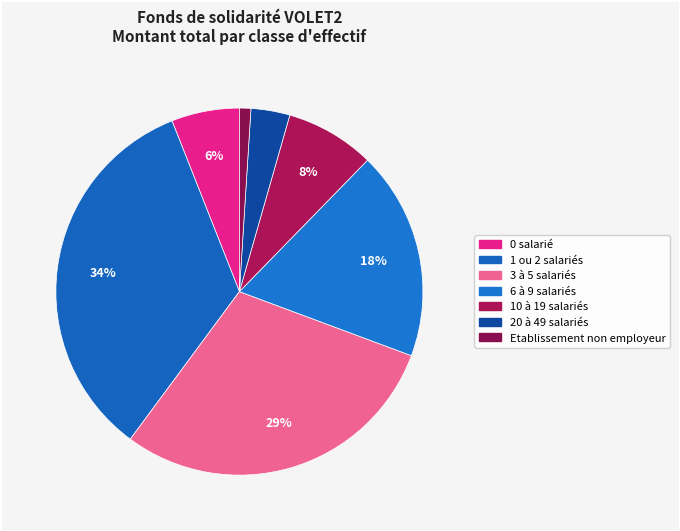

Count the number of slices in the pie.

7